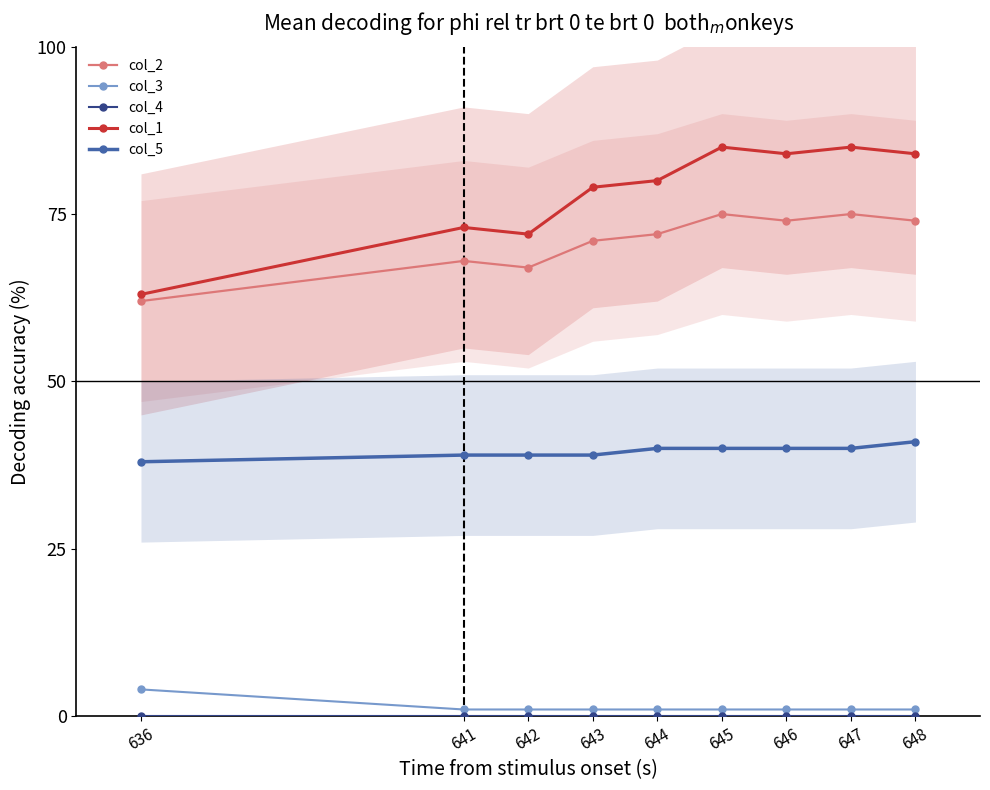

Which series has the largest range (max minus min)?

col_1